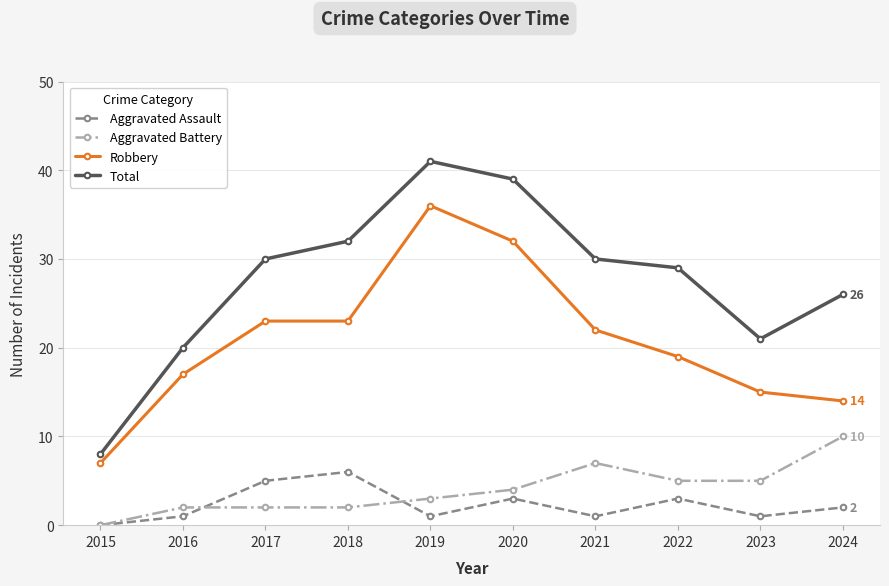

Reading right to left, list all the values displayed in this chart.

Aggravated Assault: 2	1	3	1	3	1	6	5	1	0
Aggravated Battery: 10	5	5	7	4	3	2	2	2	0
Robbery: 14	15	19	22	32	36	23	23	17	7
Total: 26	21	29	30	39	41	32	30	20	8